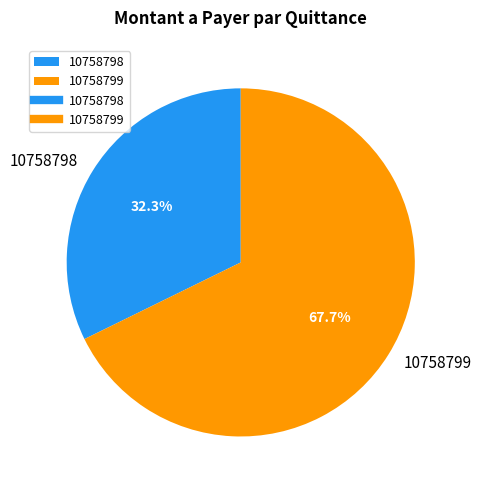

How many segments does this pie chart have?

2